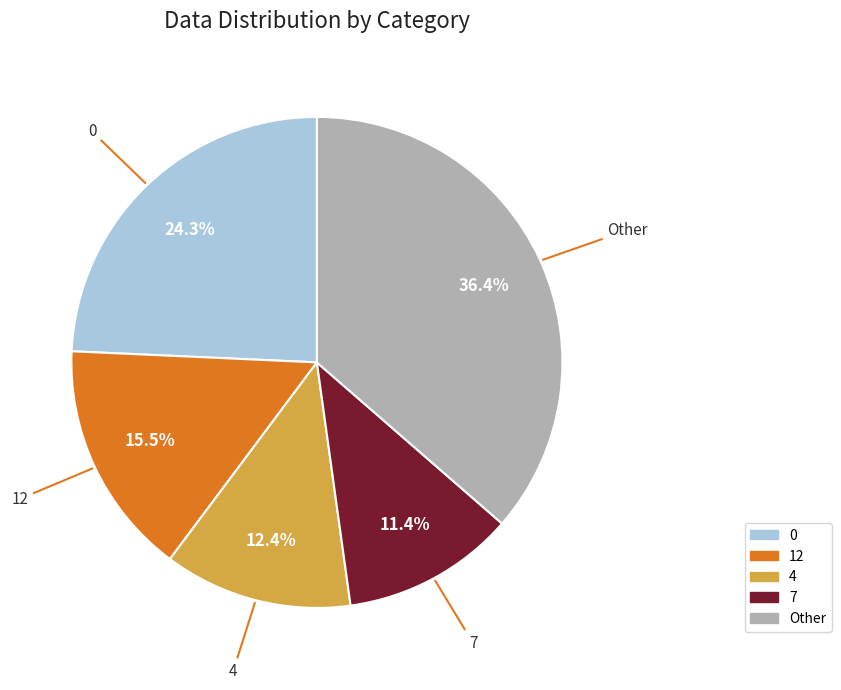

Rank the categories by value from lowest to highest.

7, 4, 12, 0, Other